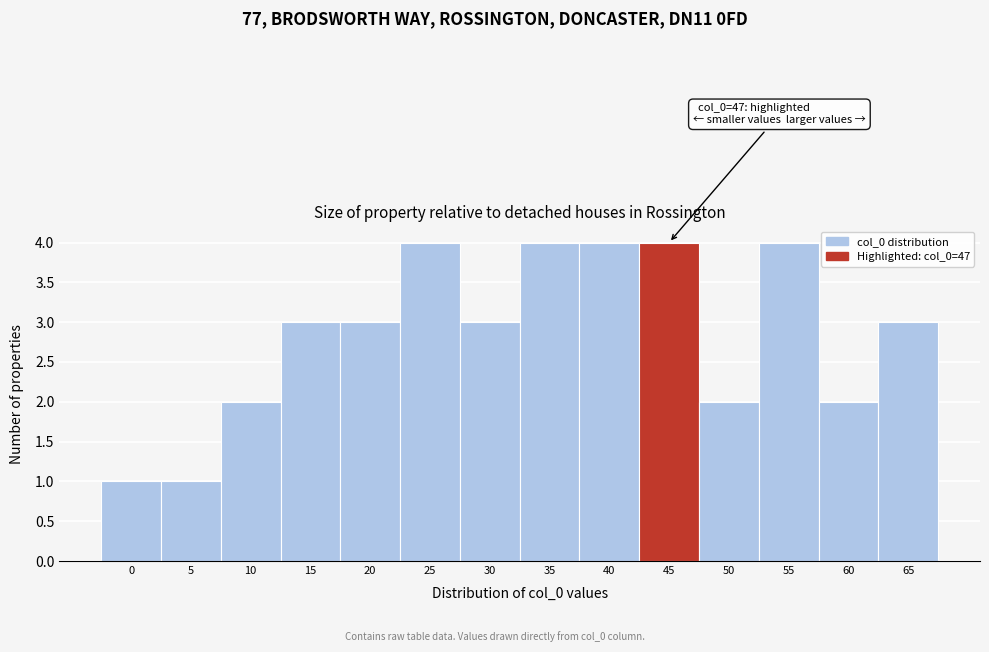

Reading left to right, transcribe all the data shown in this chart.

0=1	5=1	10=2	15=3	20=3	25=4	30=3	35=4	40=4	45=4	50=2	55=4	60=2	65=3